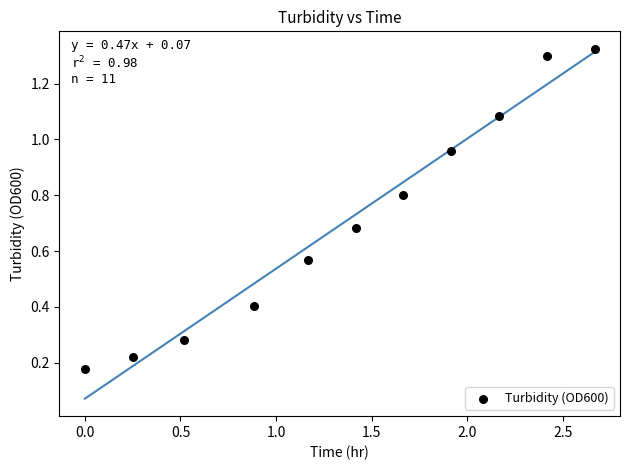

What is the average X value?

1.4